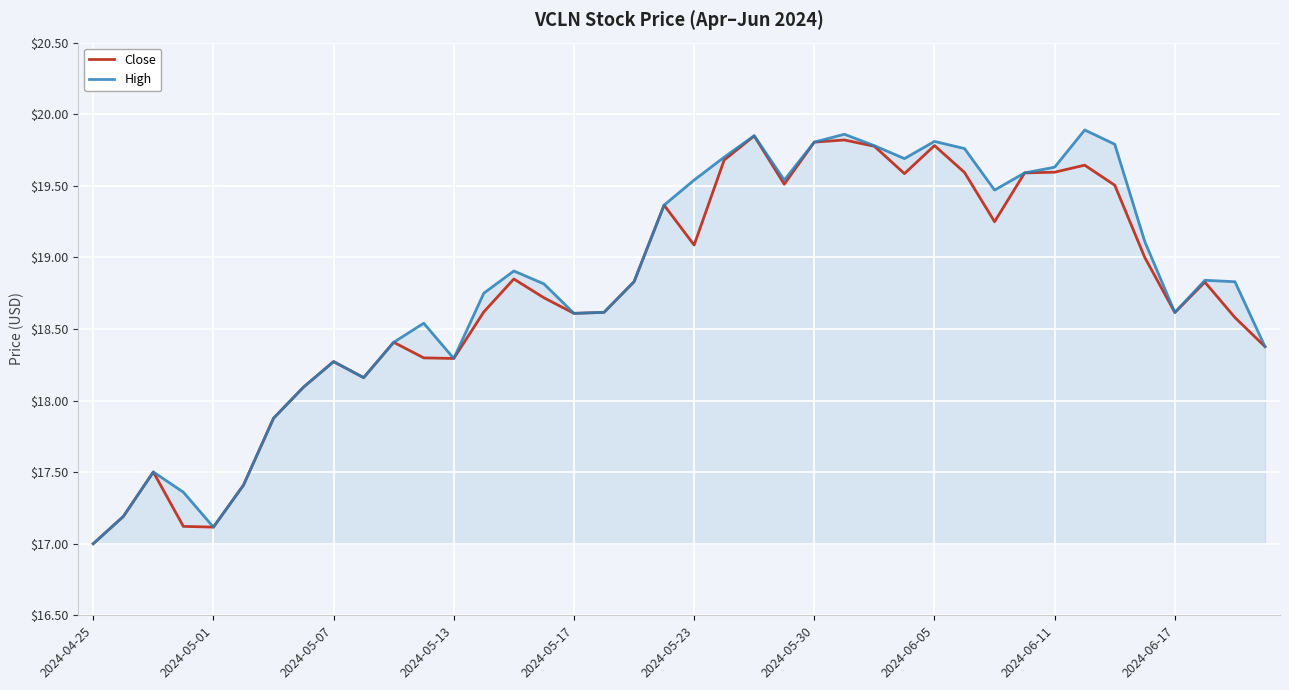

Which series has the widest spread of values?

High